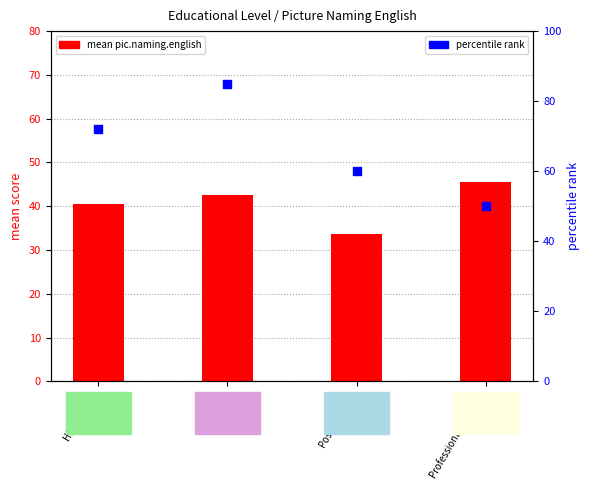

Which series contains the highest Y value?

percentile rank